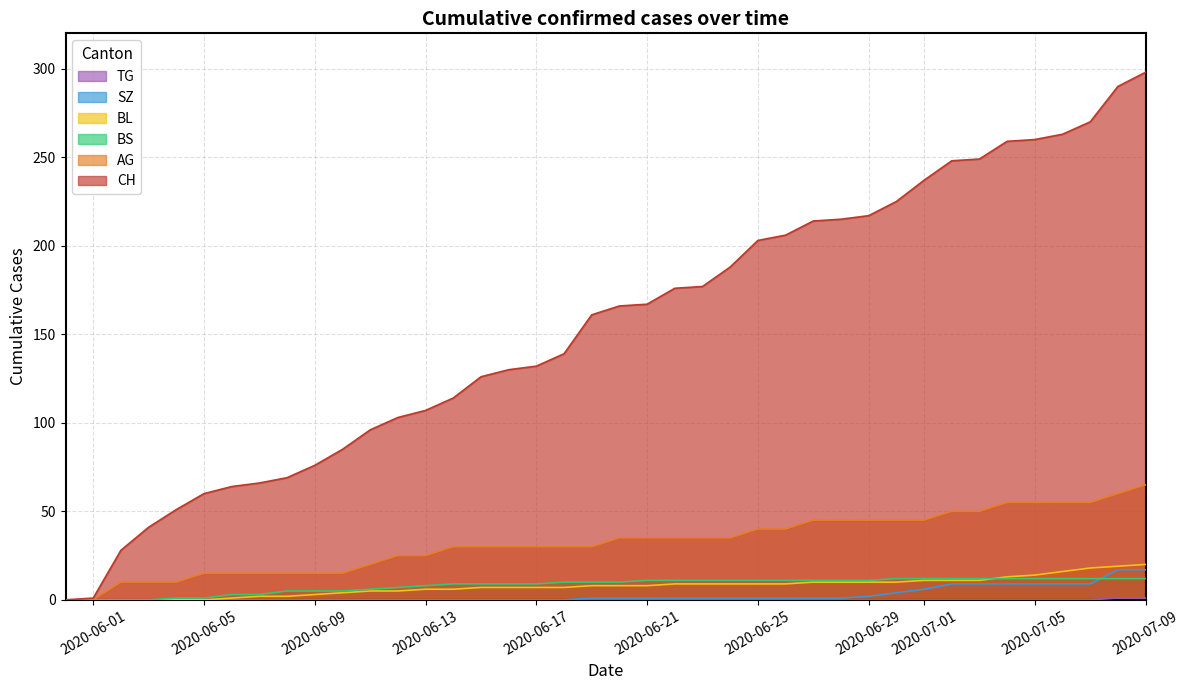

Does the chart display data point markers on the line(s)?

No